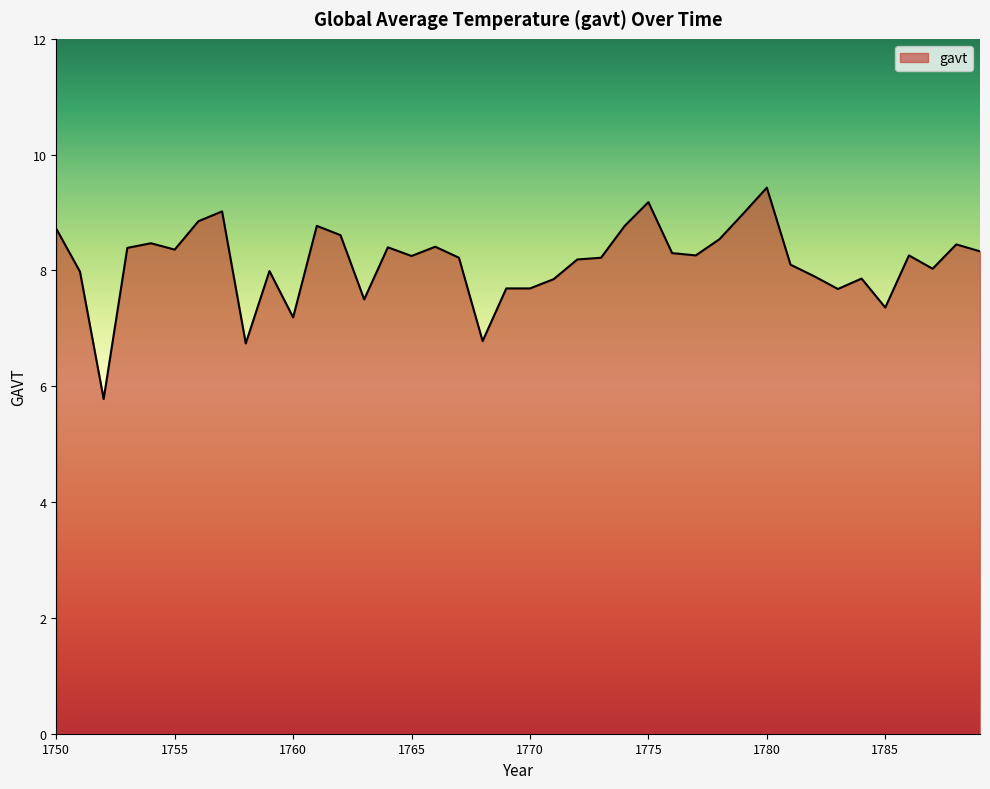

What is the minimum value shown in the chart?

5.8